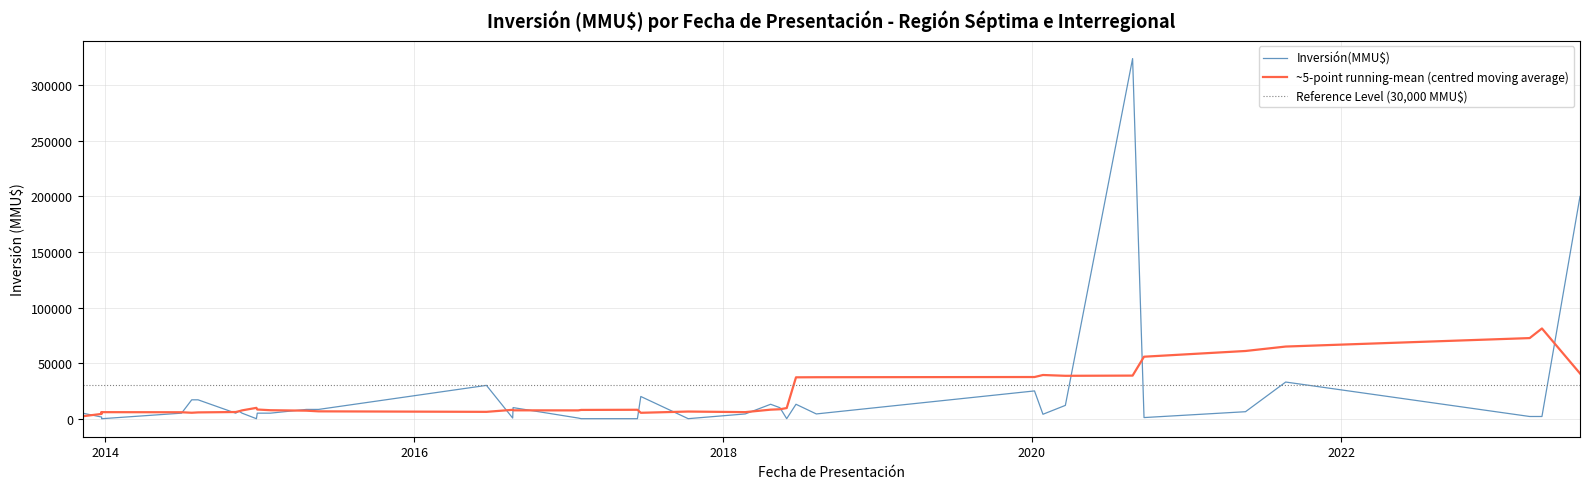

Read the value at 4, to the nearest 100.

6300